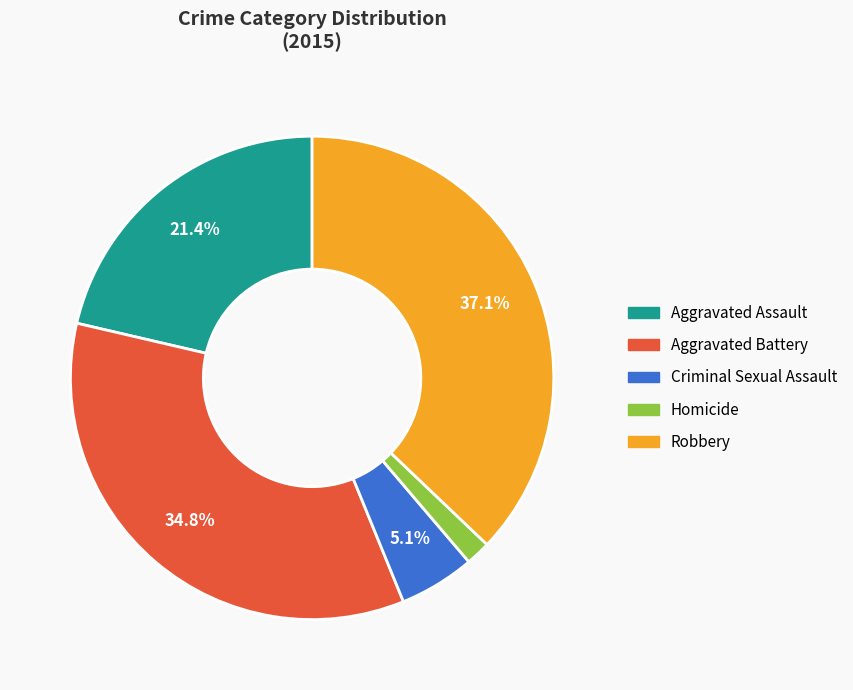

Rank the categories by value from lowest to highest.

Homicide, Criminal Sexual Assault, Aggravated Assault, Aggravated Battery, Robbery